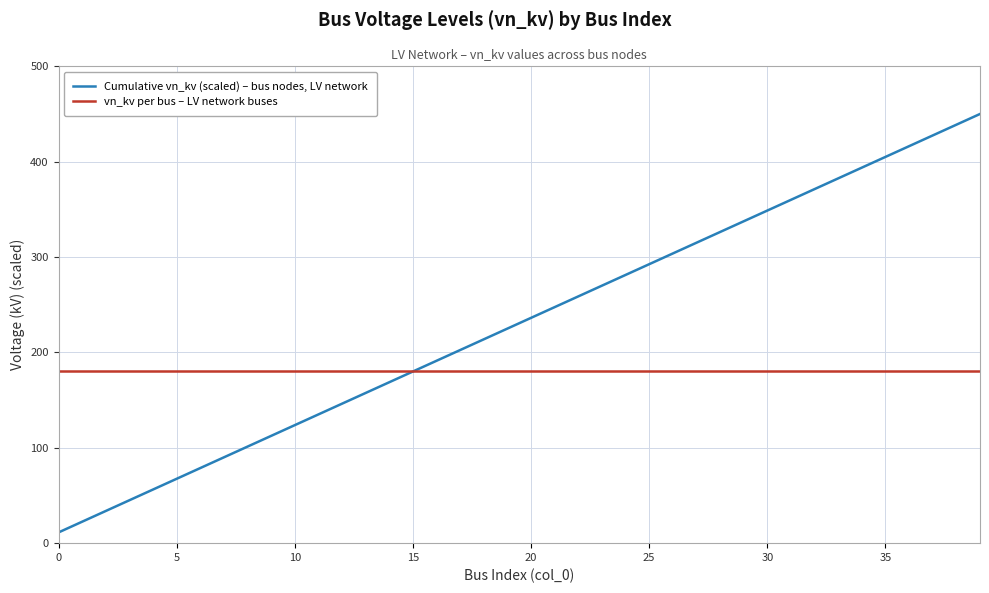

Which series has the largest range (max minus min)?

Cumulative vn_kv (scaled) – bus nodes, LV network